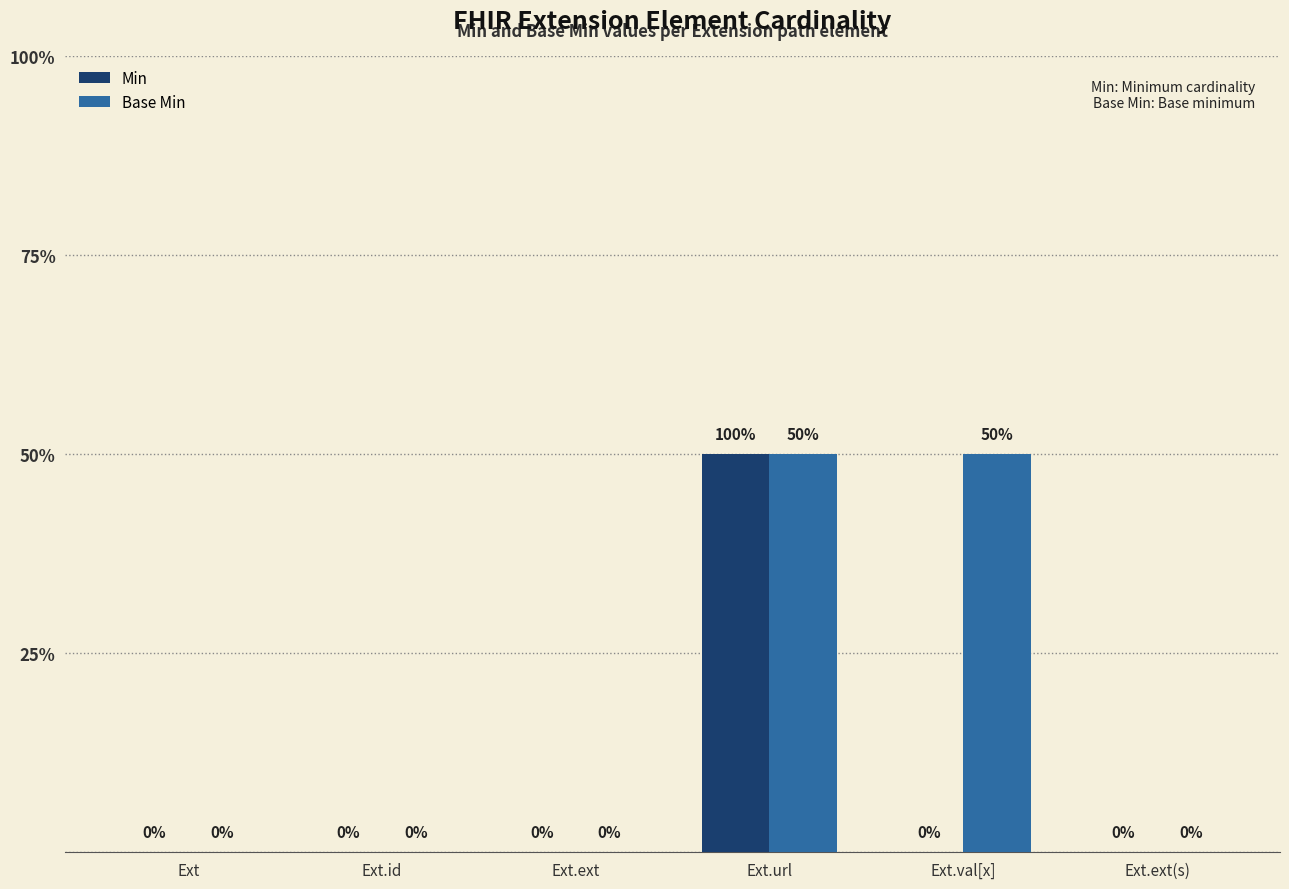

What are all the series names shown in the legend?

Min, Base Min